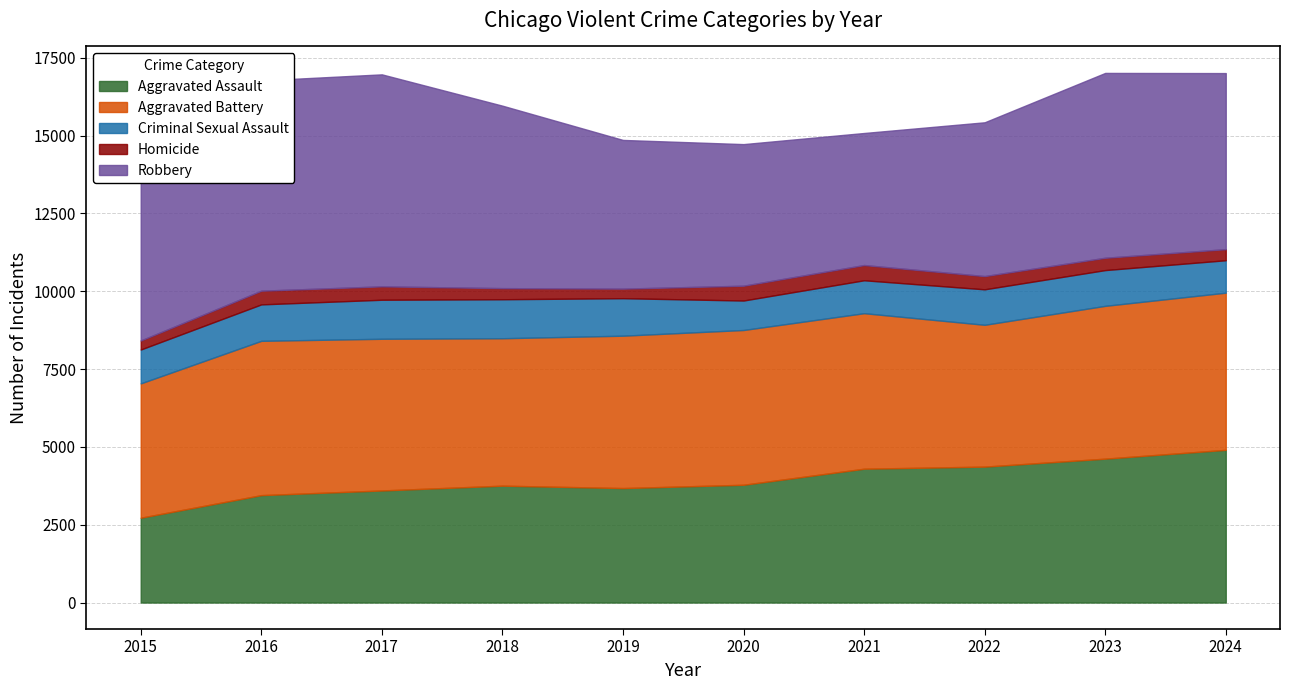

List the series in order of their peak value, highest first.

Robbery, Aggravated Battery, Aggravated Assault, Criminal Sexual Assault, Homicide